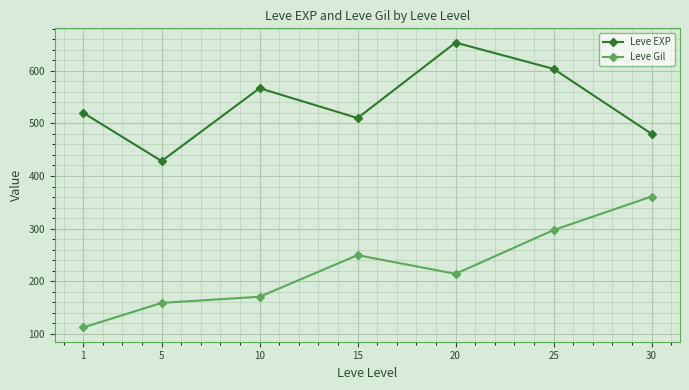

Does the chart have visible grid lines?

Yes